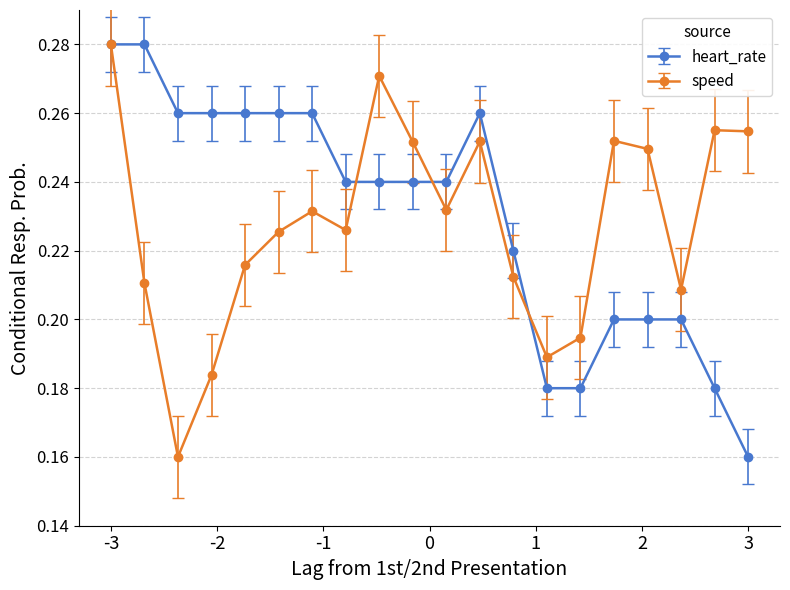

How many speed values are between 0 and 1?

20